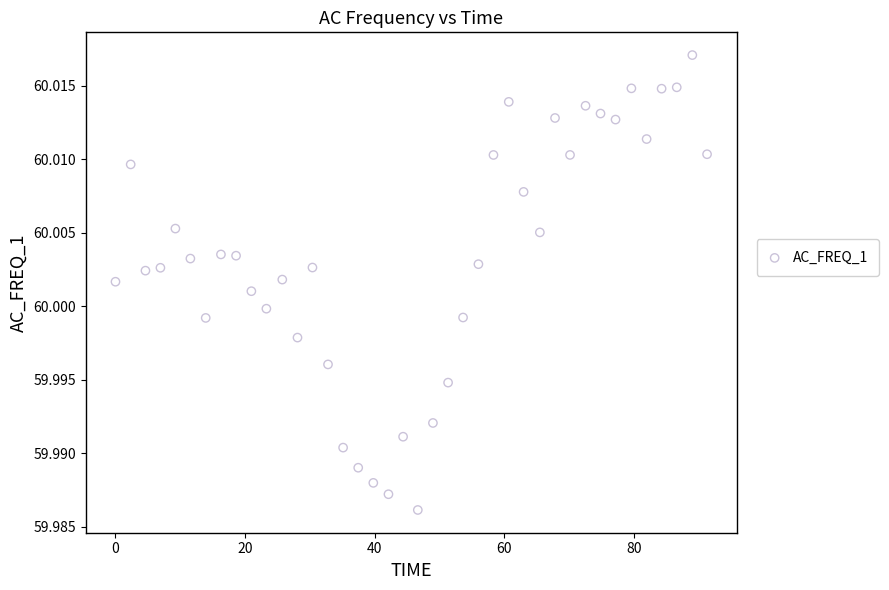

What is the range of X values (max minus min)?

91.3